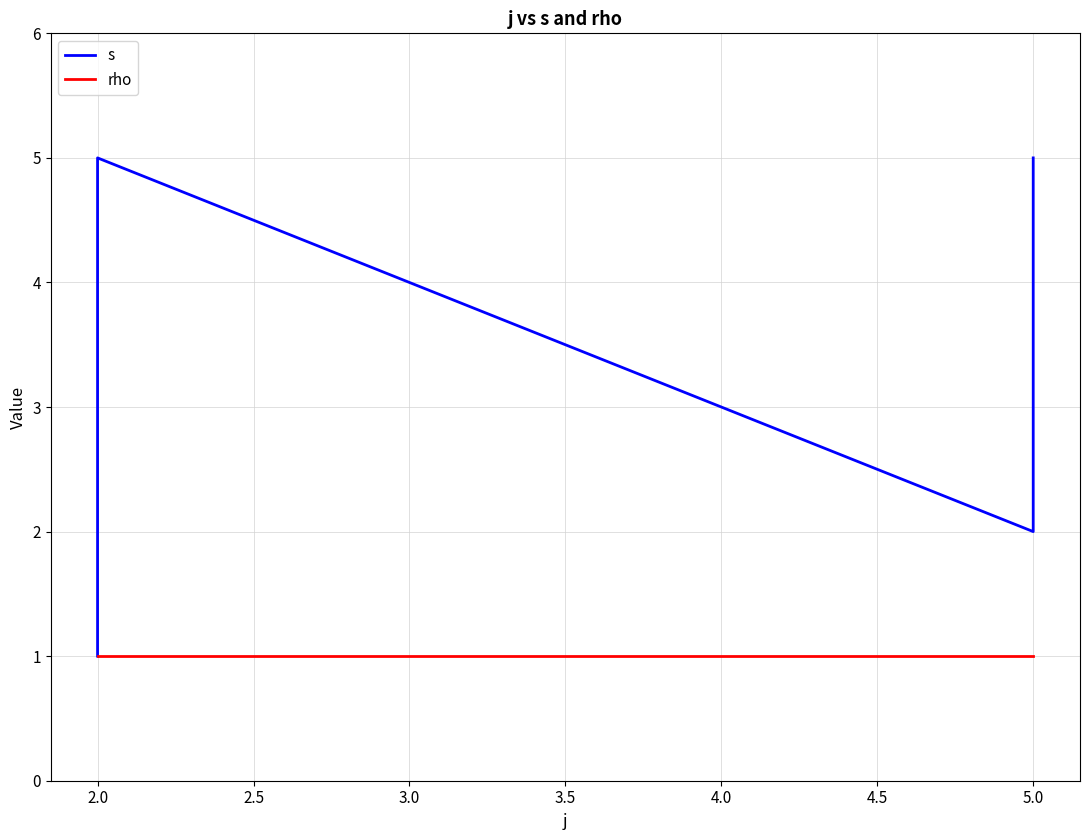

The s series shows 3 at 2.0. True or false?

False